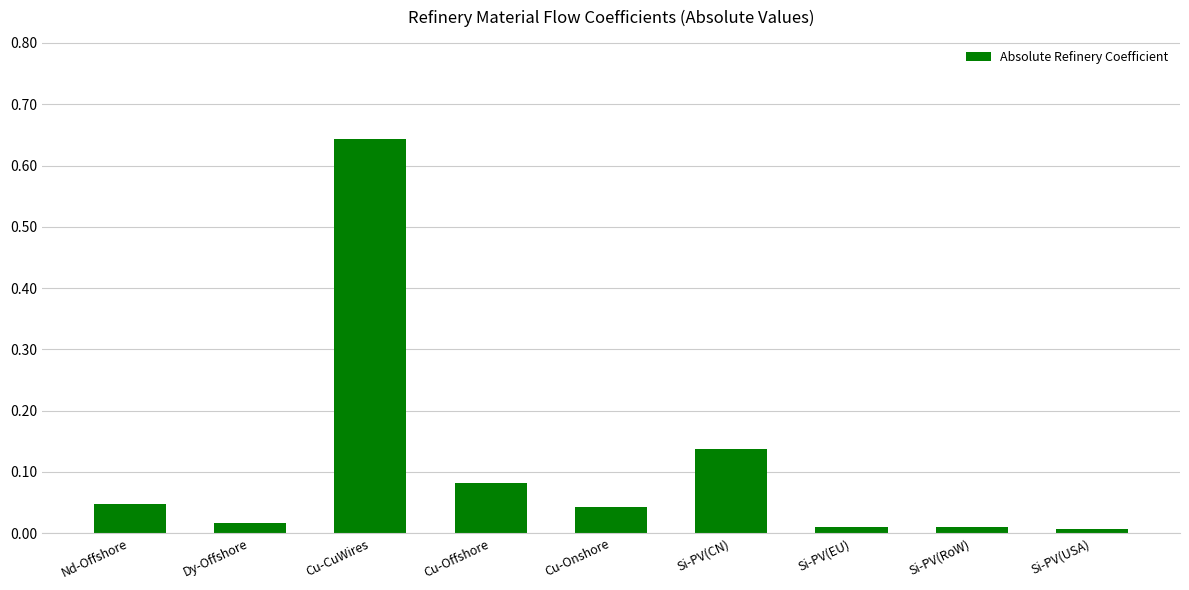

Between Si-PV(EU) and Cu-Onshore, which is larger?

Cu-Onshore